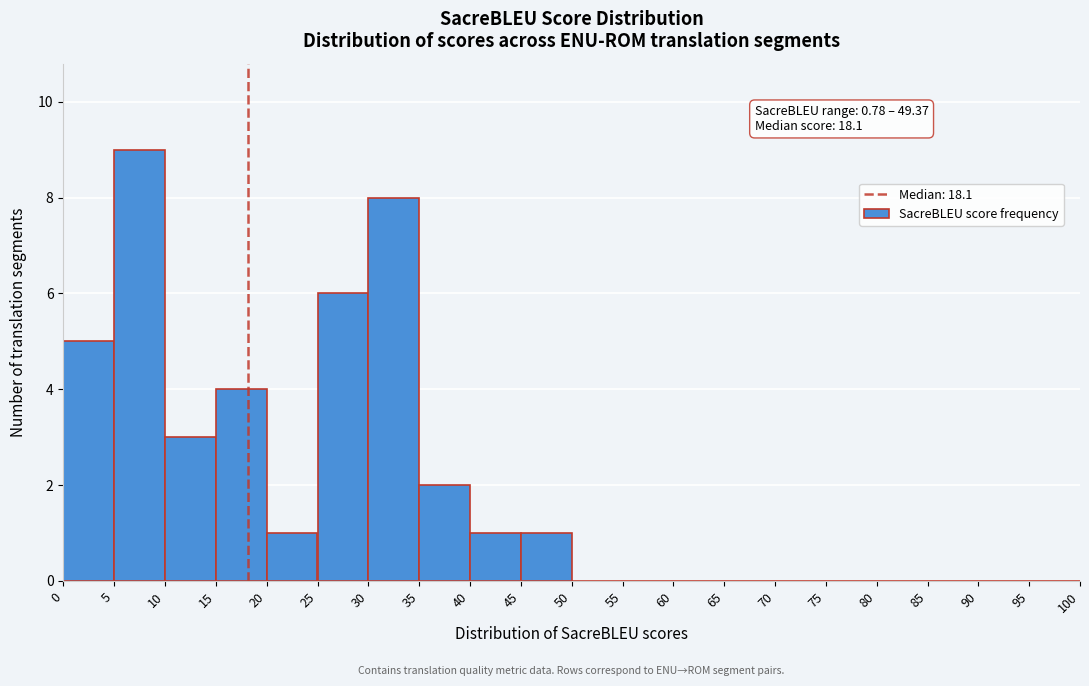

Over which range of the x-axis is the bar tallest?

5 to 10